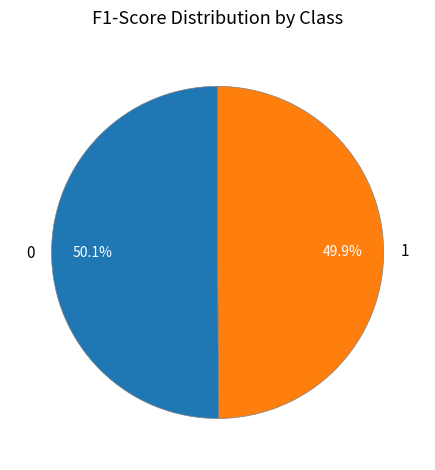

Is there any slice that represents more than half of the pie?

Yes